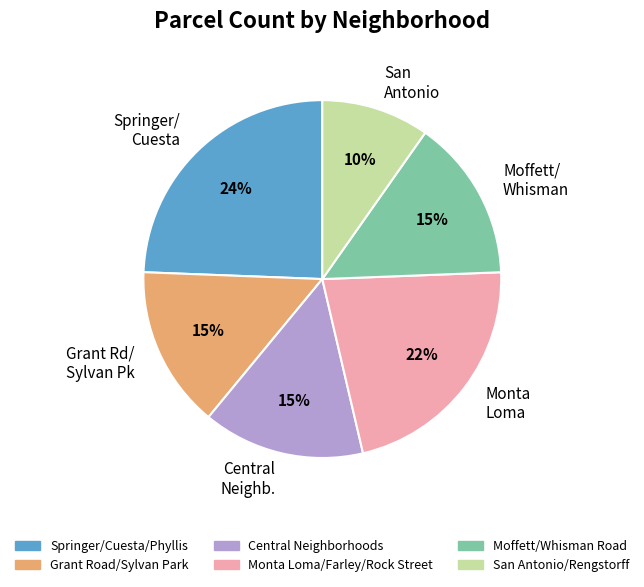

How many segments does this pie chart have?

6